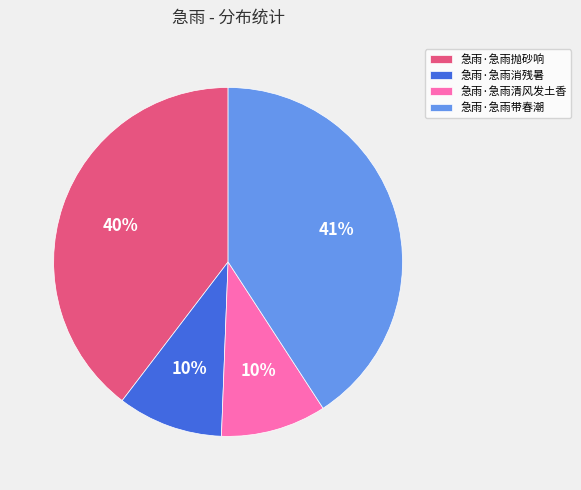

To the nearest percent, what is the average slice percentage?

25%